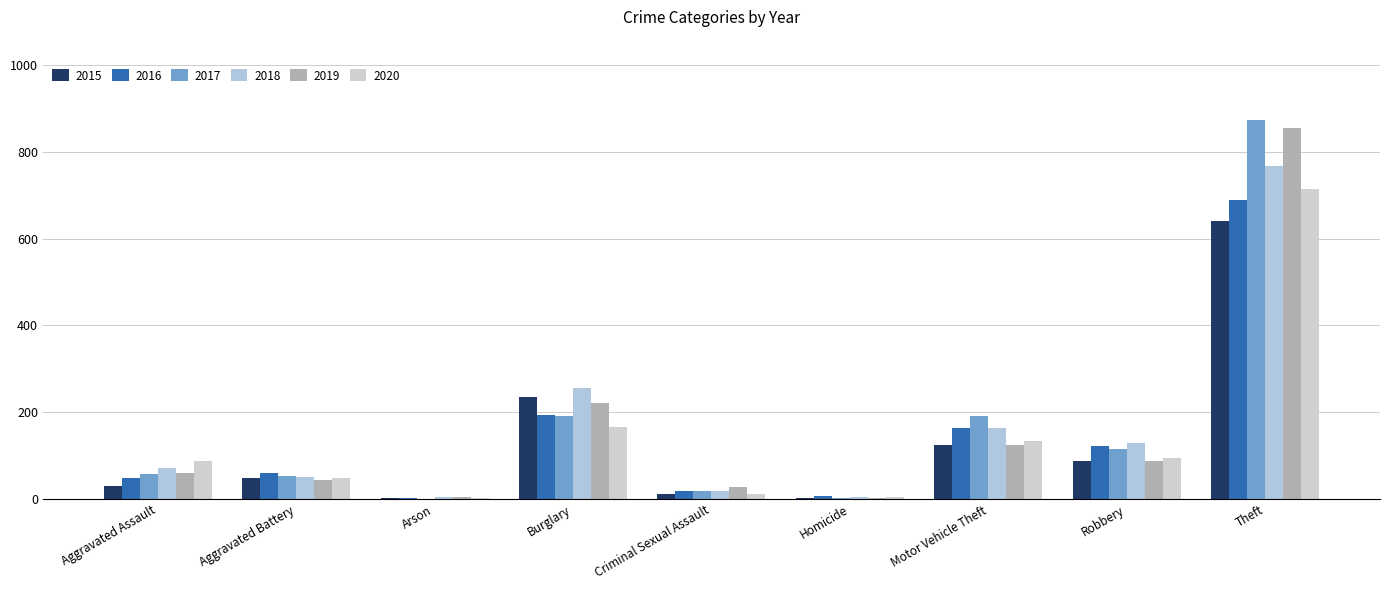

Are the bars grouped side by side (vs. stacked)?

Yes